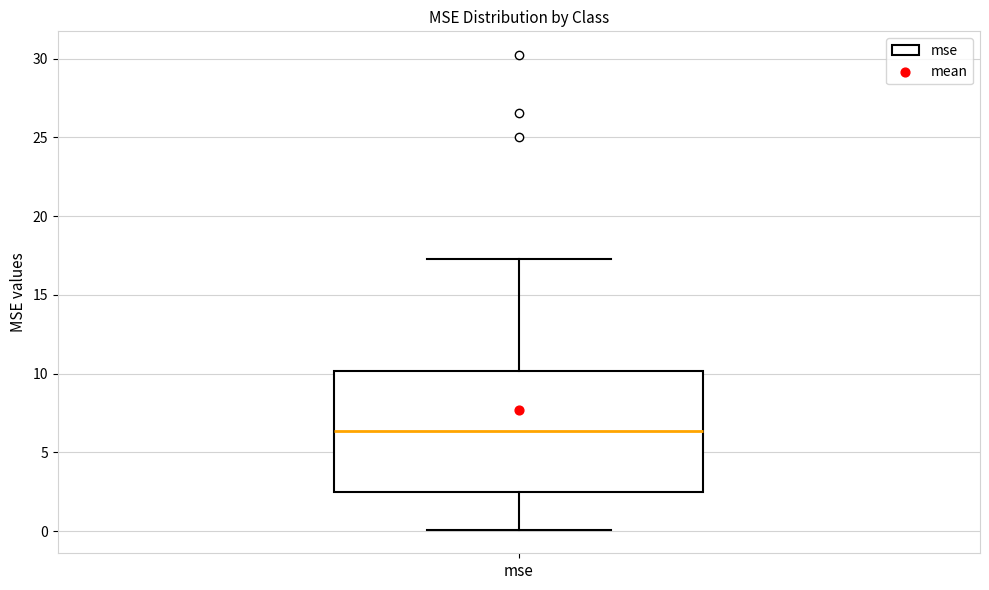

Read this box plot against the y-axis: the position of the median line, the range covered by the box, and the ends of both whiskers. The values are not printed on the chart, so give them approximately, as read against the axis.

median 6.5, box 2.5 to 10.0, whiskers 0.0 to 17.5